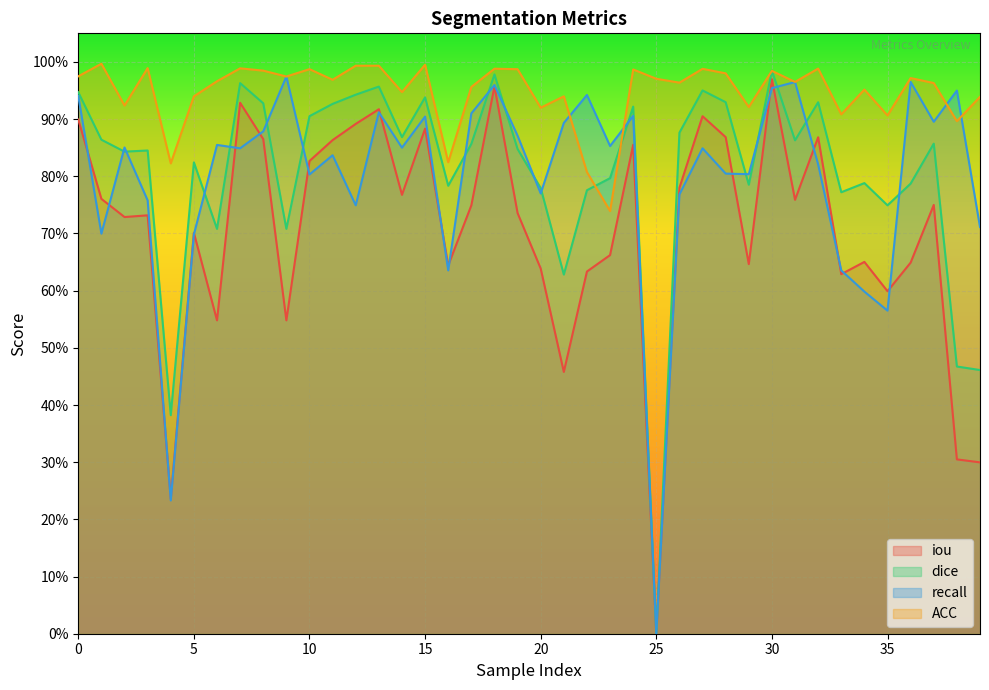

Does the chart display data point markers on the line(s)?

No